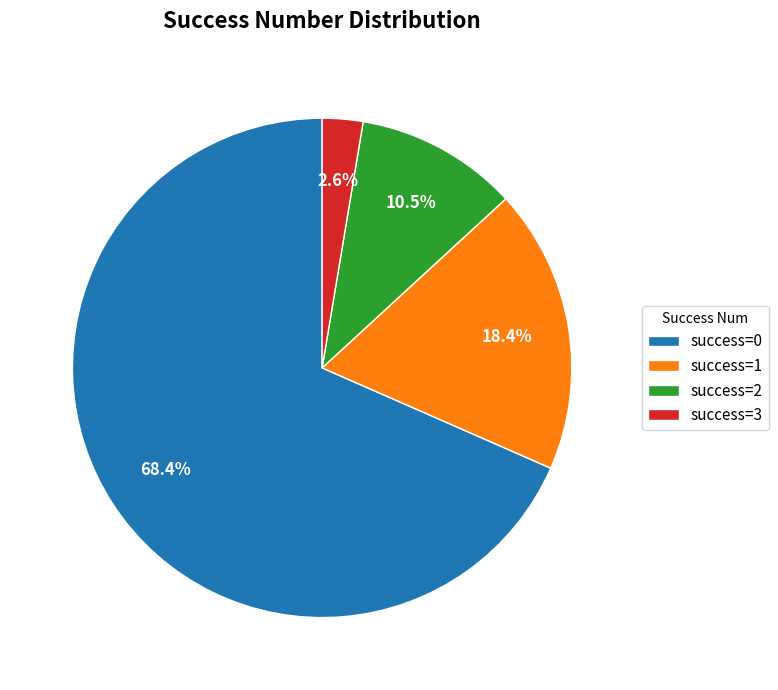

Is there a majority slice in this chart?

Yes